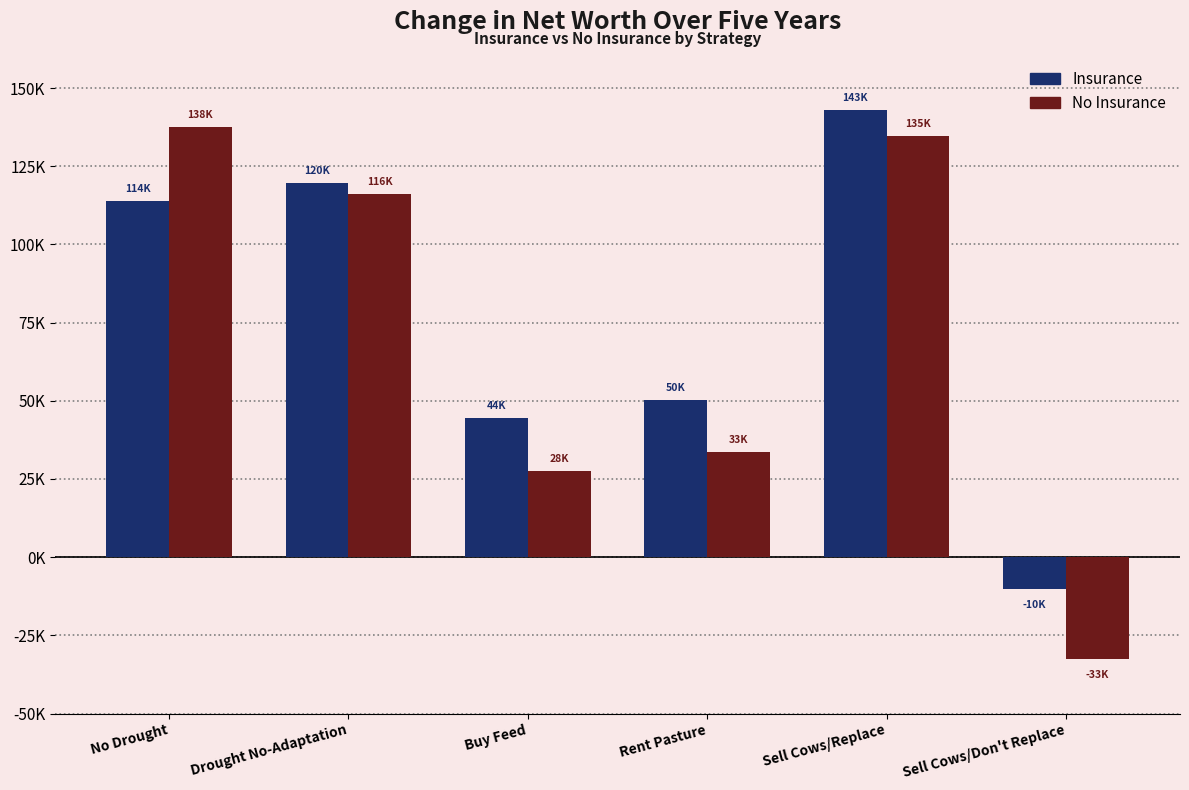

What value does the Insurance series have at Rent Pasture?

50114.5